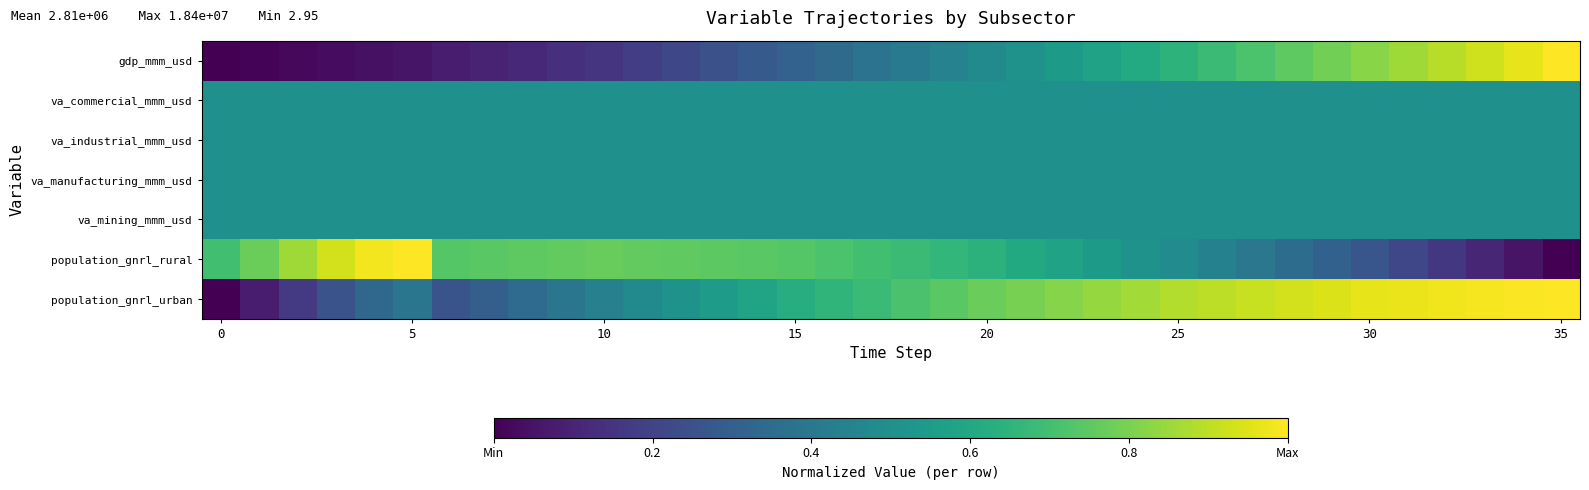

List the series in order of their peak value, lowest first.

va_commercial_mmm_usd, va_industrial_mmm_usd, va_manufacturing_mmm_usd, va_mining_mmm_usd, gdp_mmm_usd, population_gnrl_rural, population_gnrl_urban